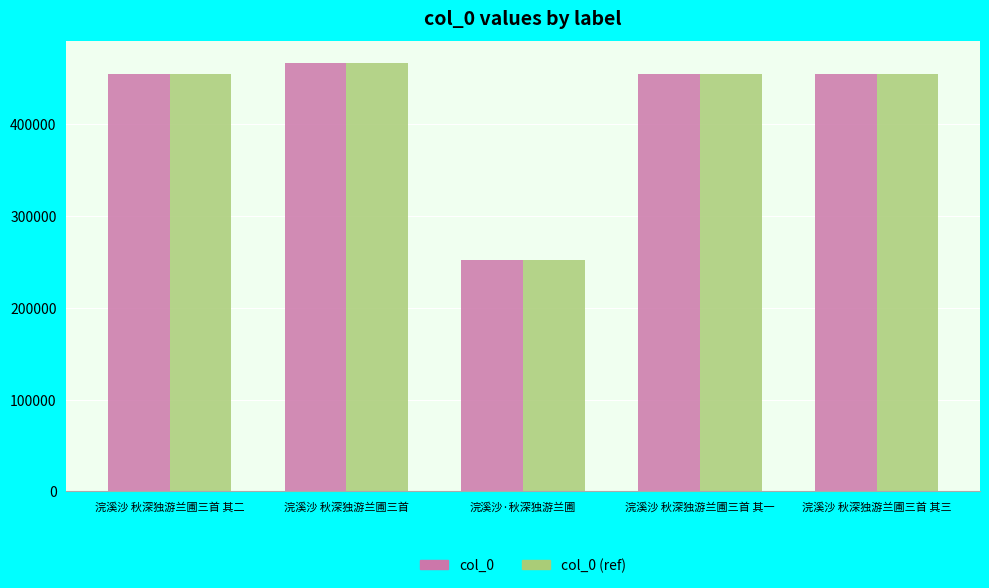

What is the highest value of the col_0 (ref) series?

467343